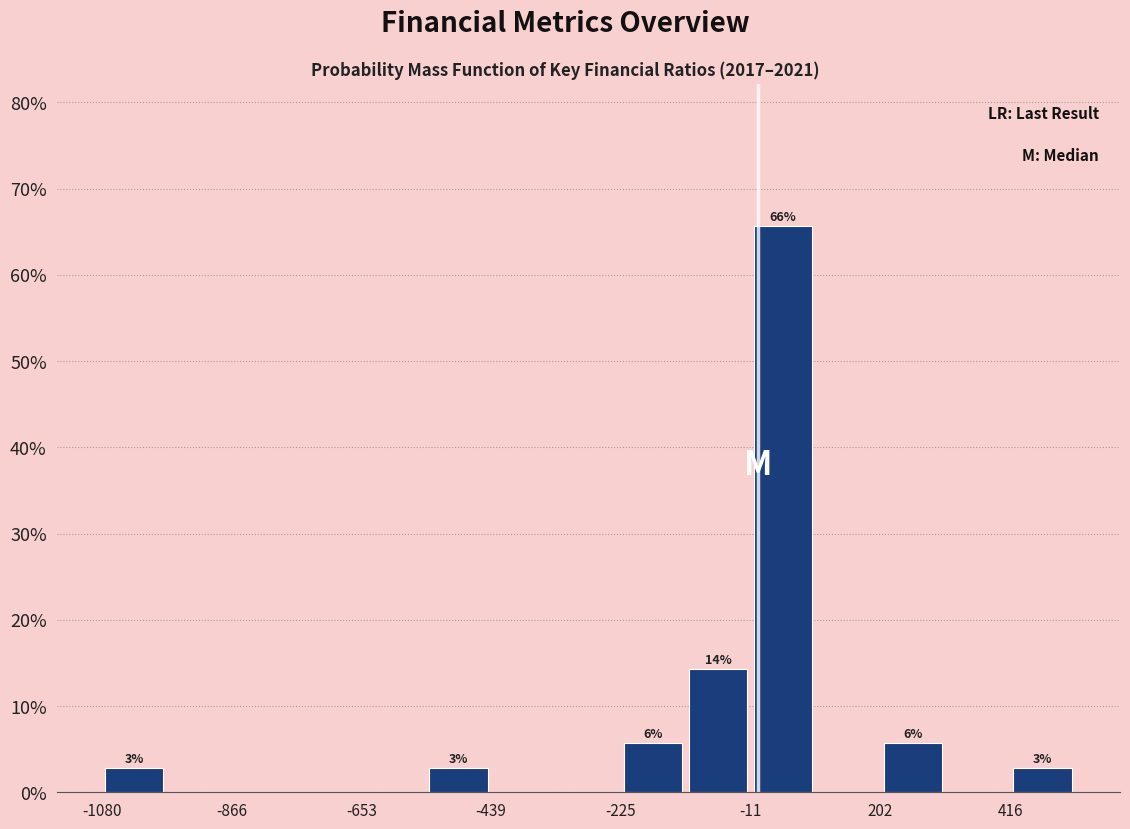

Read against the x-axis, roughly where is the centre of the tallest bar?

50